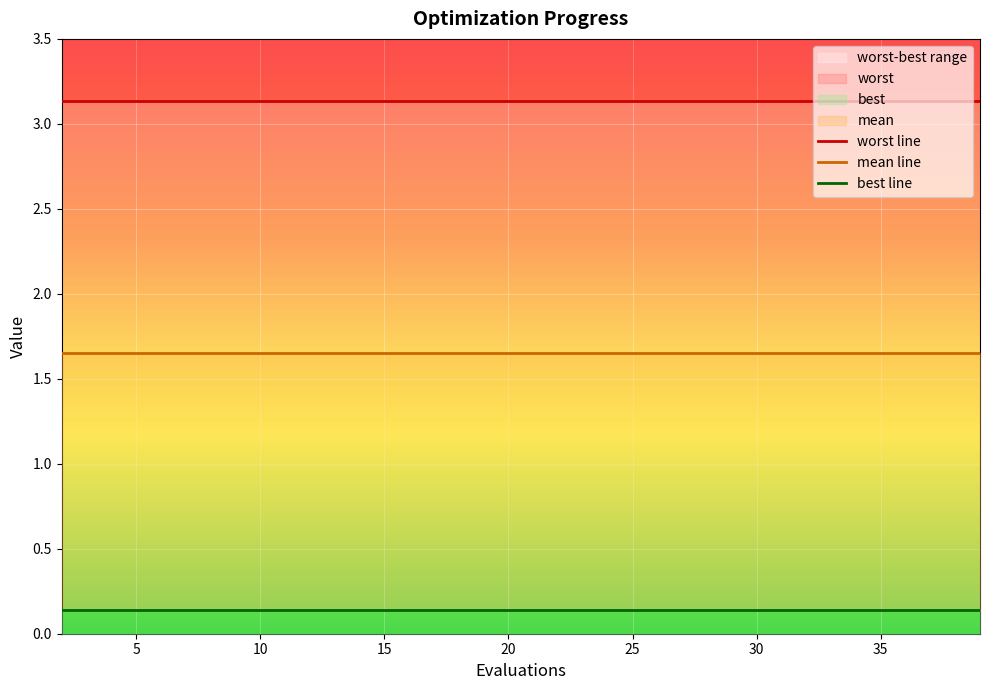

Is it true that mean line equals 1.7 at 20?

True